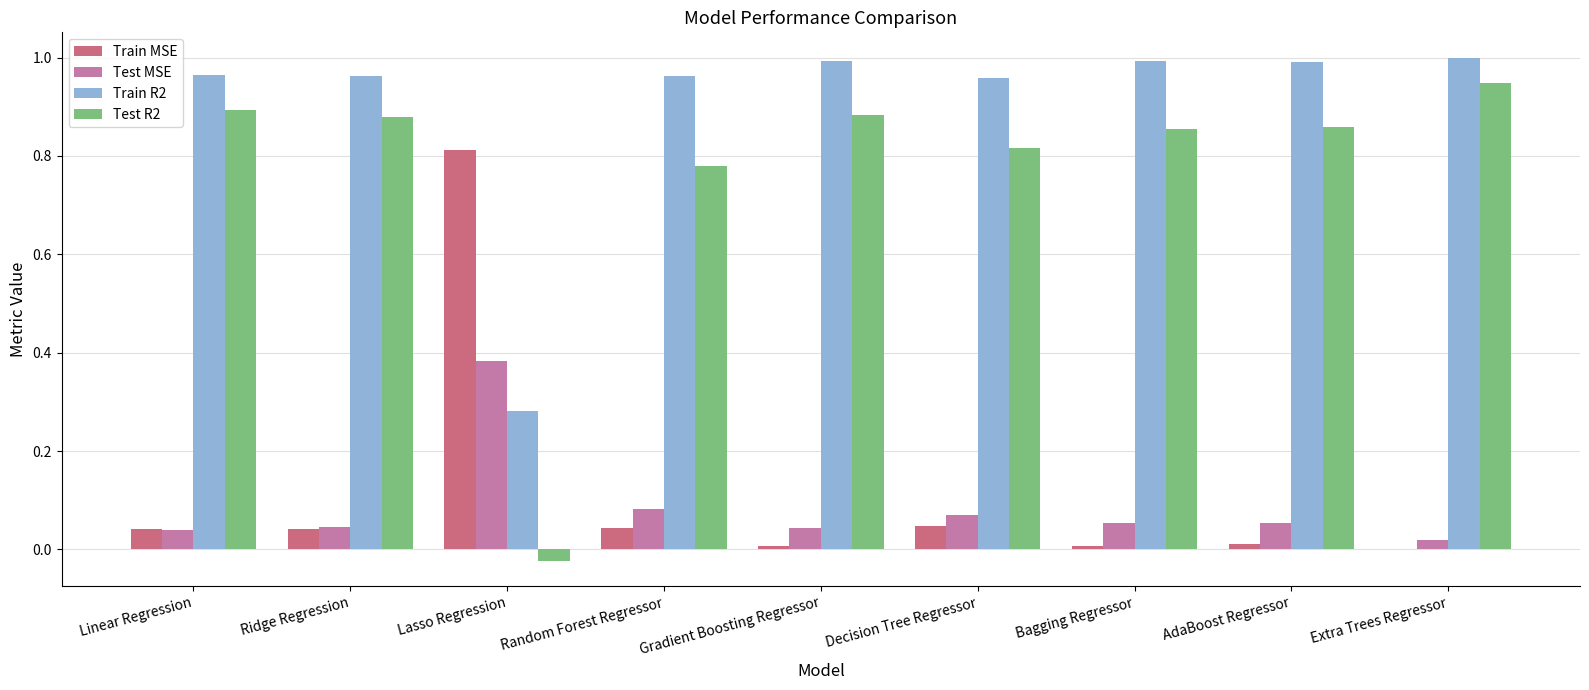

Which series has the largest total across all categories?

Train R2